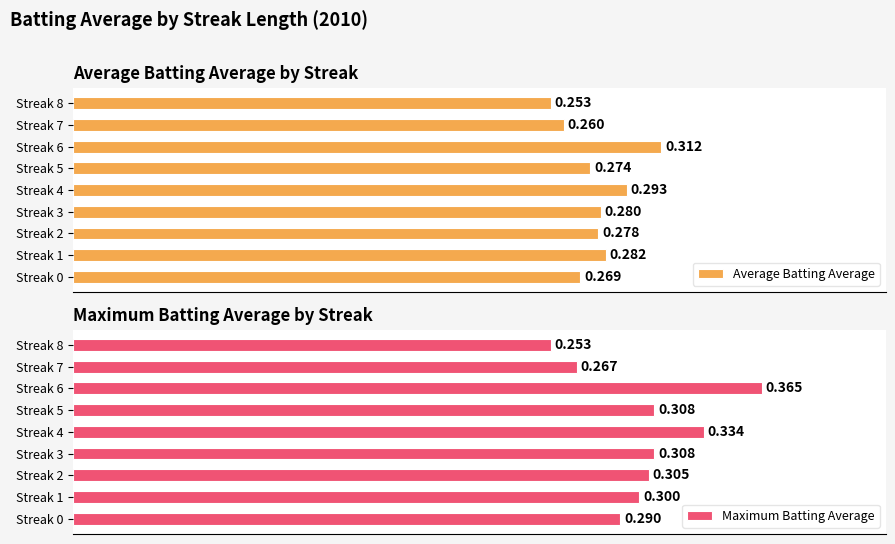

True or false: Average Batting Average has a value of 0.3 at Streak 0.

True